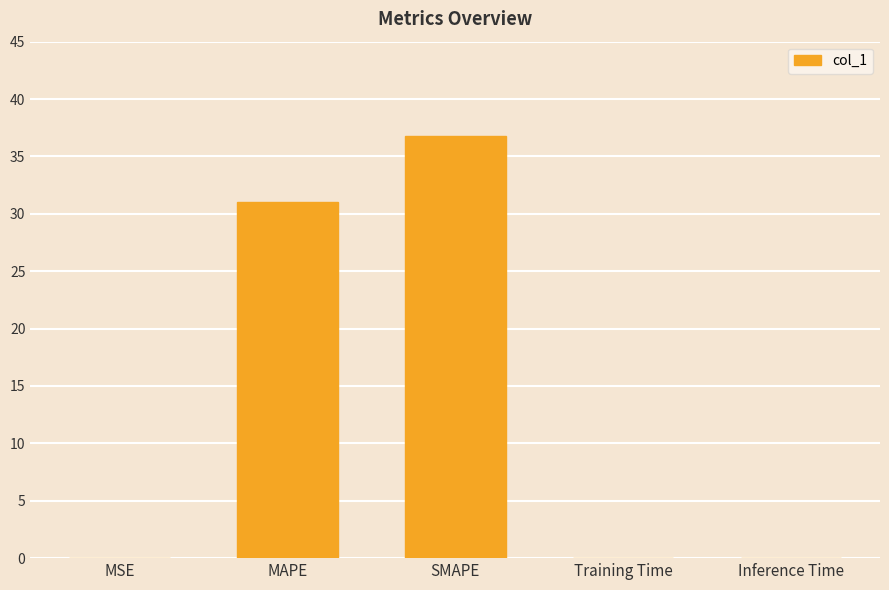

The chart shows a value of 36.7 at SMAPE. True or false?

True